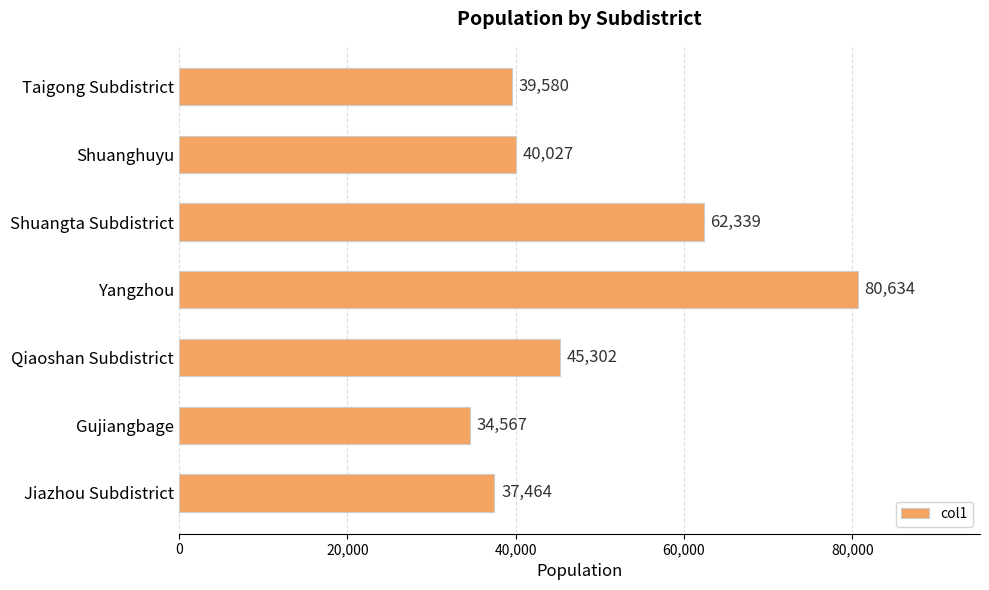

What is the difference between the second highest and second lowest values?

24875